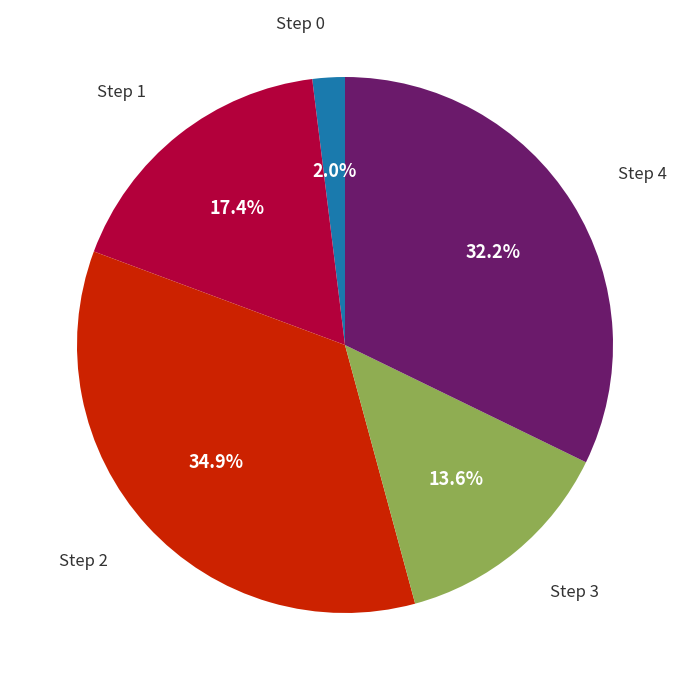

How many segments does this pie chart have?

5